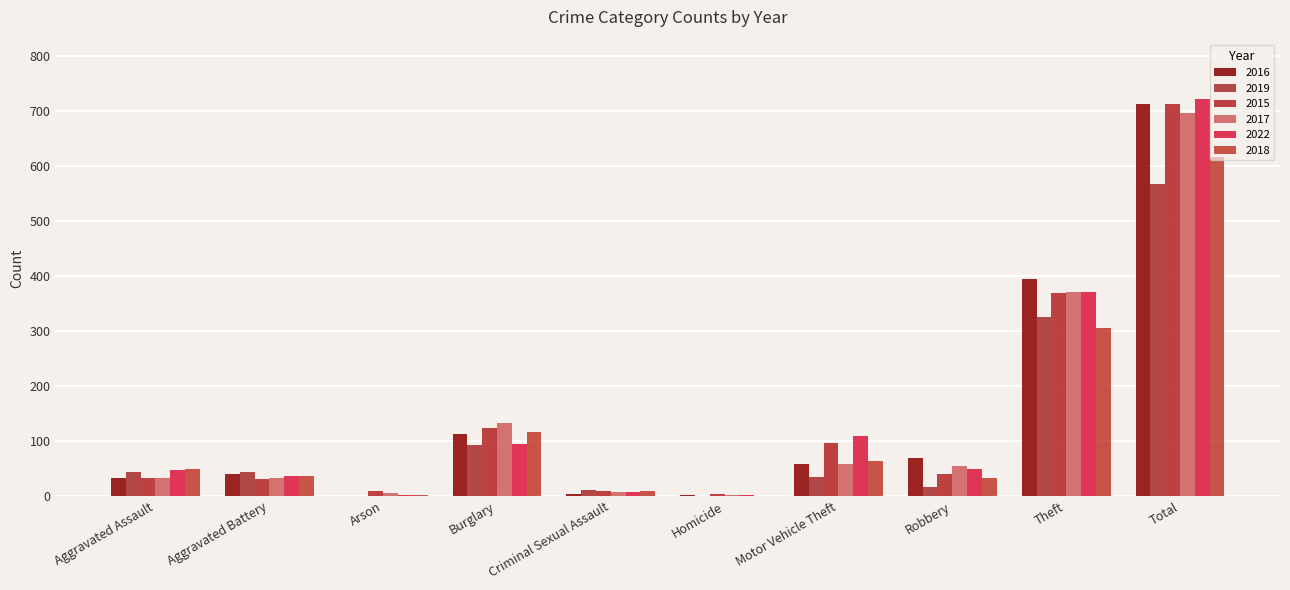

What is the sum of all 2016 values?

1428